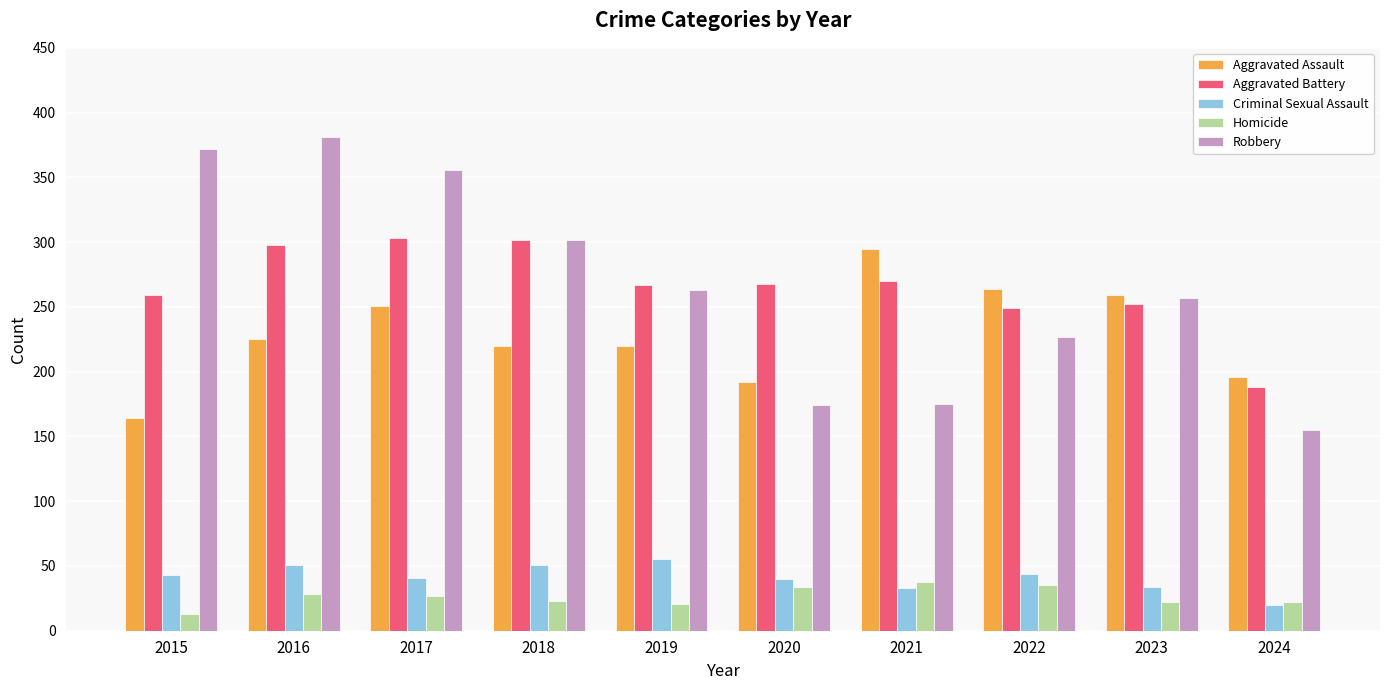

What is the smallest value displayed?

13